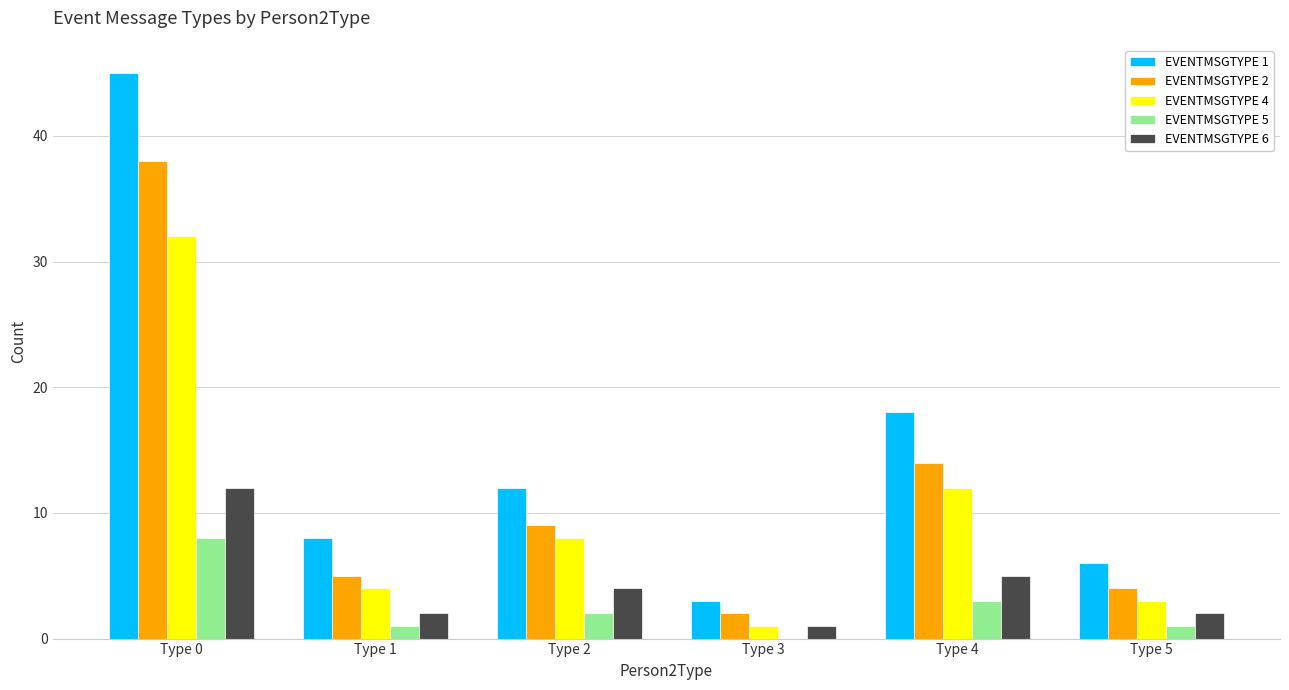

True or false: EVENTMSGTYPE 4 has a value of 32 at Type 0.

True